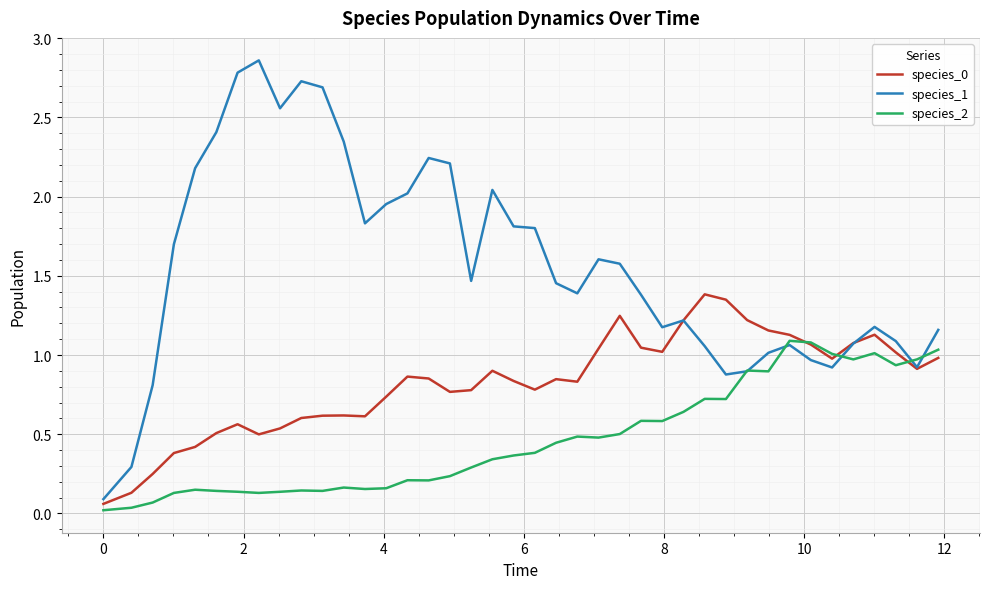

Which series has the largest total across all categories?

species_1